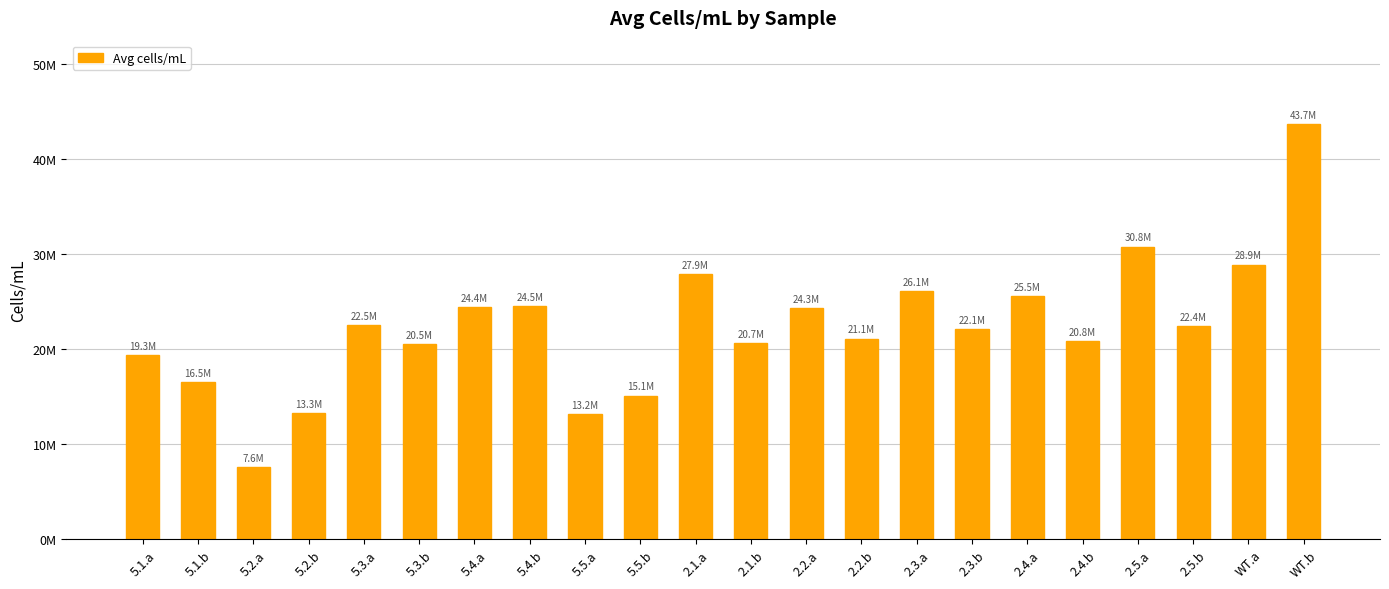

The chart shows a value of 7608518.5 at 5.2.a. True or false?

True